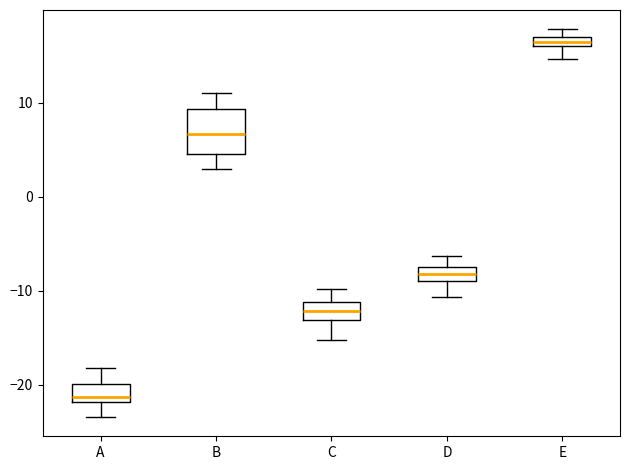

Which box has the lowest median line?

A